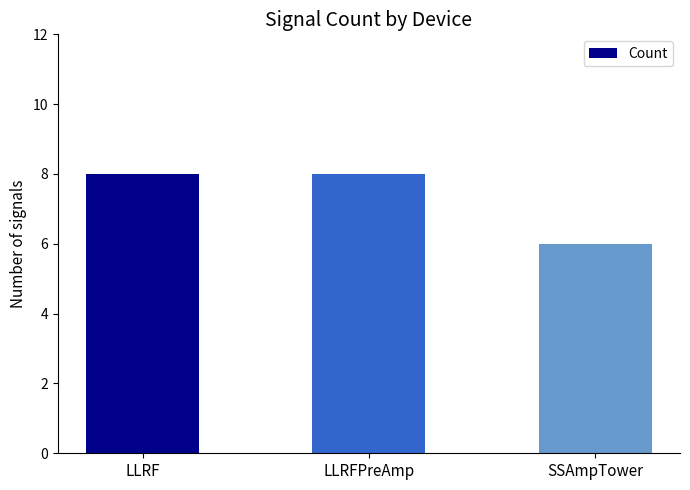

Read the value at SSAmpTower.

6